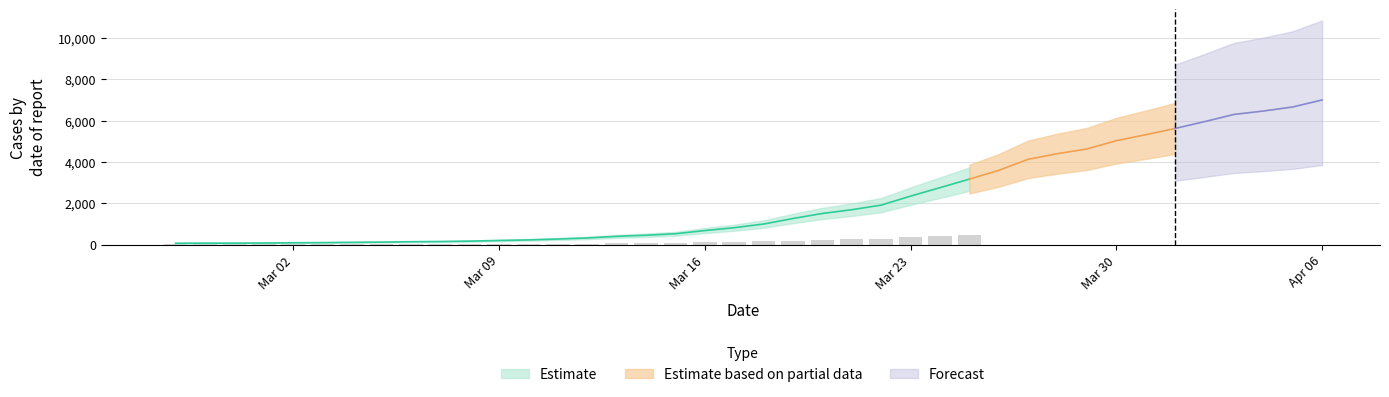

At which label does the data first exceed 993?

2020-03-19